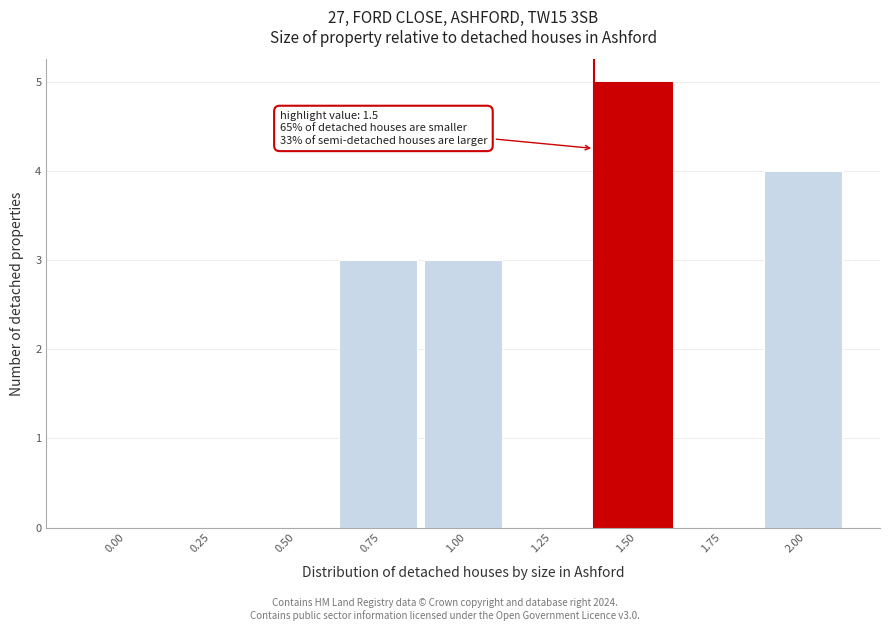

Reading left to right, what are all the values shown in this chart?

0.00=0	0.25=0	0.50=0	0.75=3	1.00=3	1.25=0	1.50=5	1.75=0	2.00=4